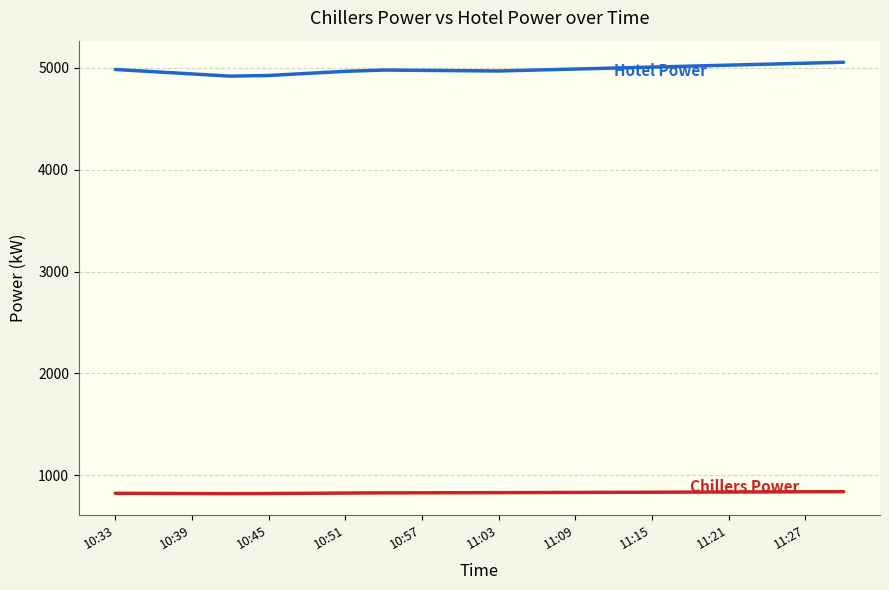

What is the maximum value shown in the chart?

5054.5